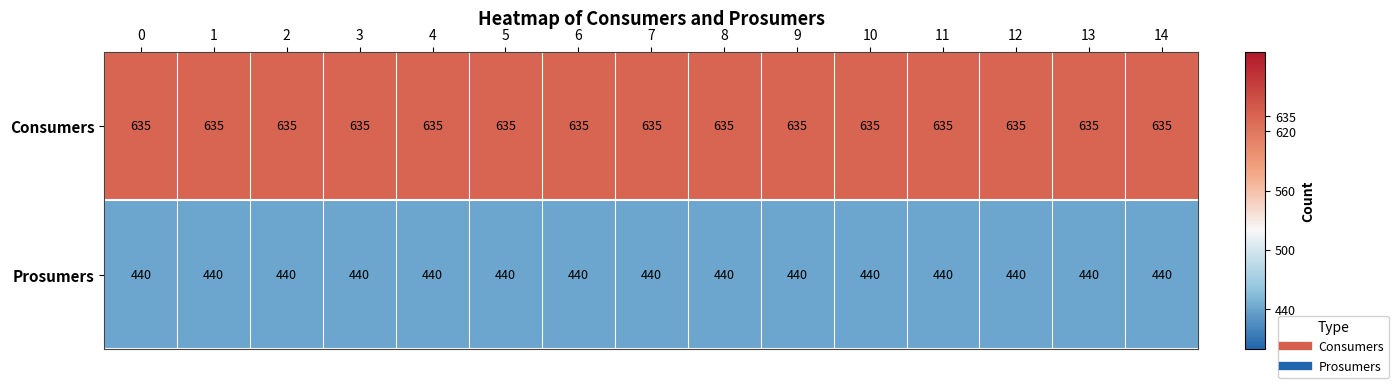

List the series in order of their overall mean, highest first.

Consumers, Prosumers